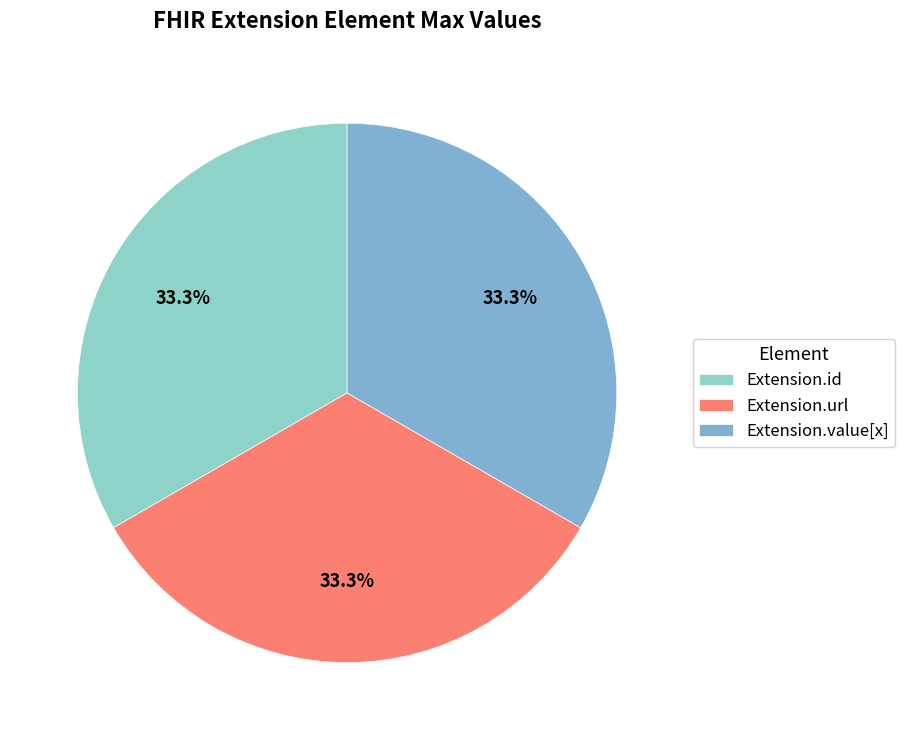

Count the number of slices in the pie.

3